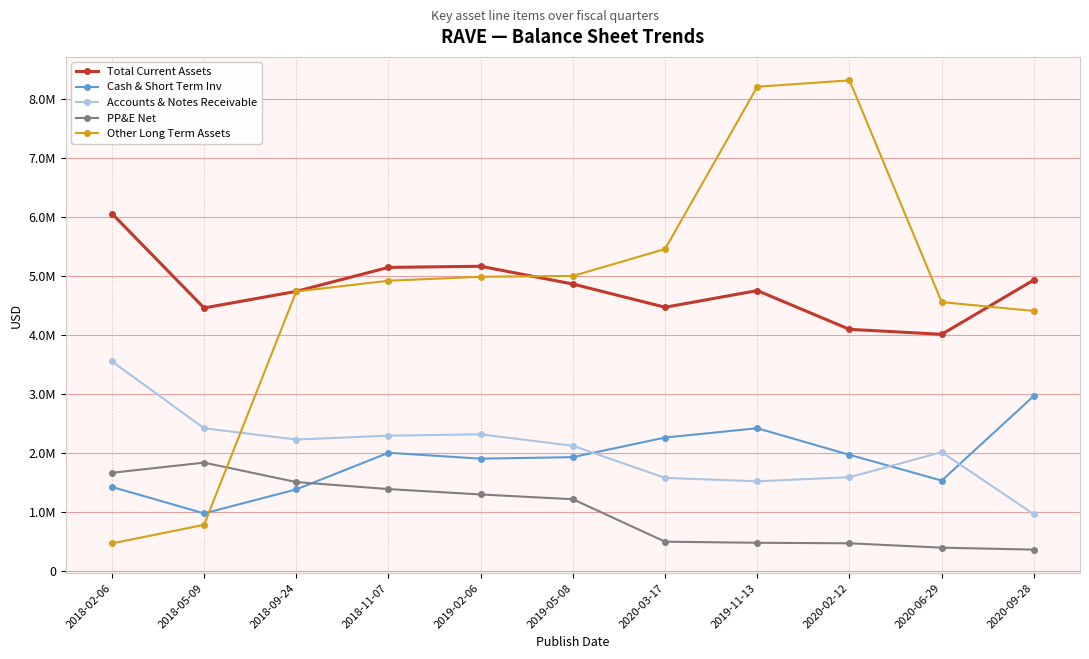

Which series has the widest spread of values?

Other Long Term Assets